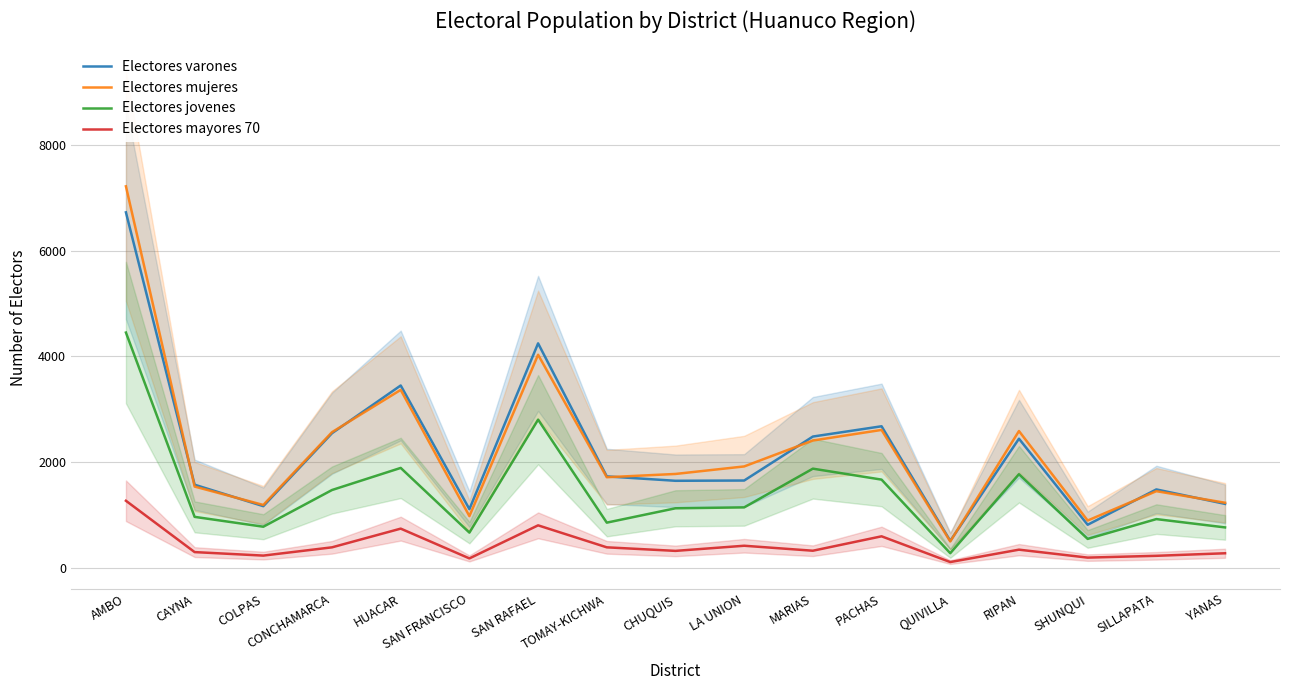

What is the difference between the maximum and minimum values in the Electores mujeres series?

6703